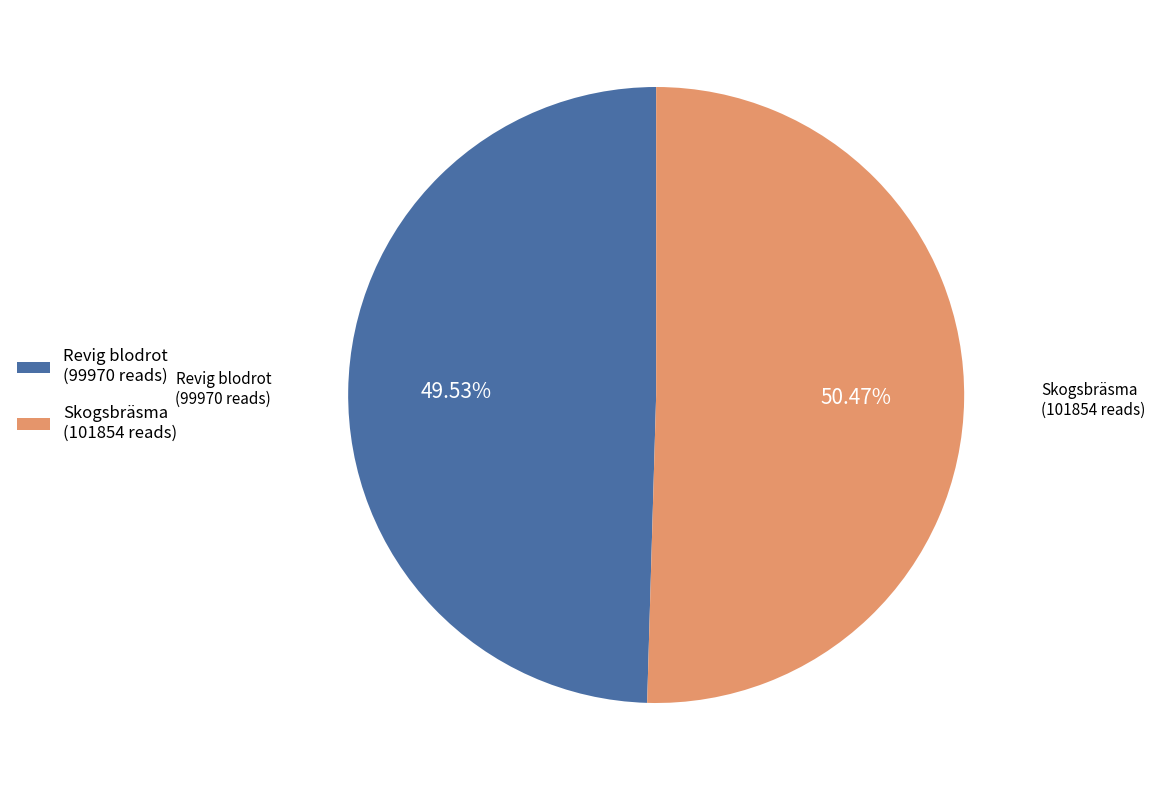

Approximately how many times larger is the value at Revig blodrot (99970 reads) compared to Skogsbräsma (101854 reads)?

1.0